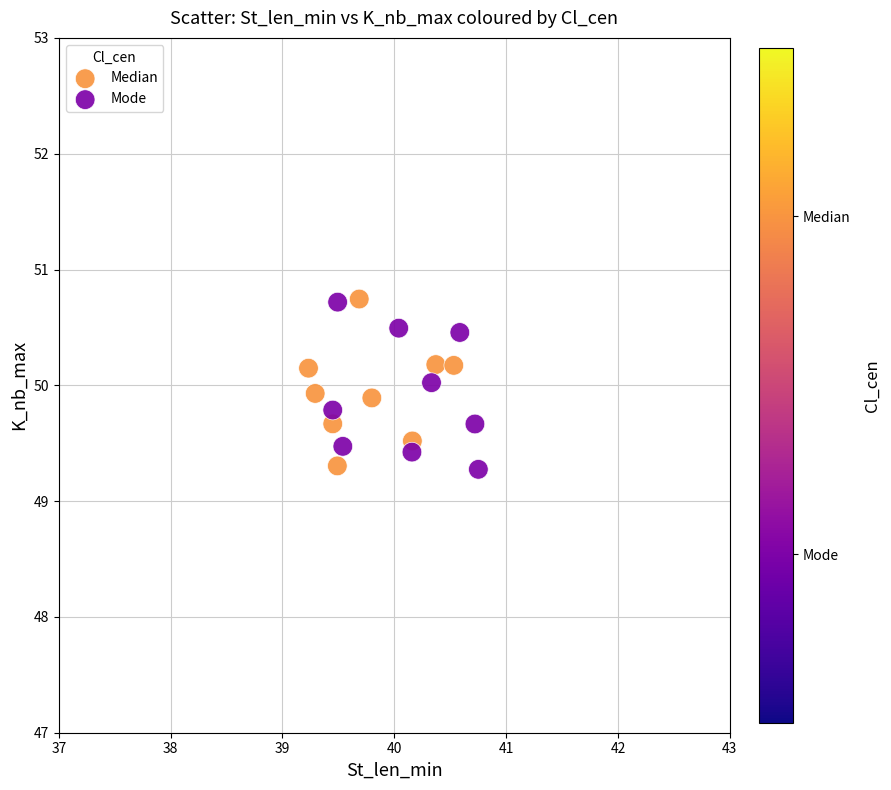

What are all the series names shown in the legend?

Median, Mode